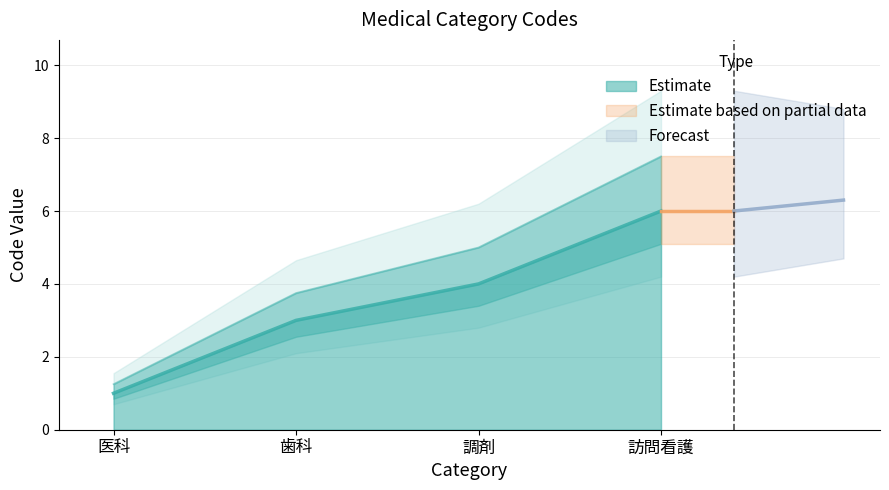

What is the label of the 3rd point from the right?

歯科